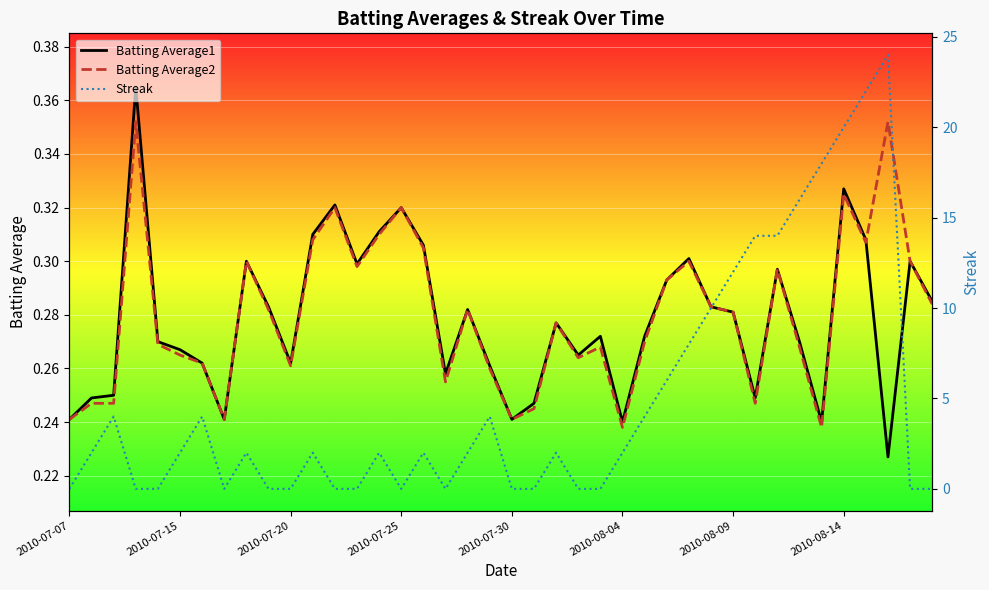

Is this an area chart (filled region under the line)?

No